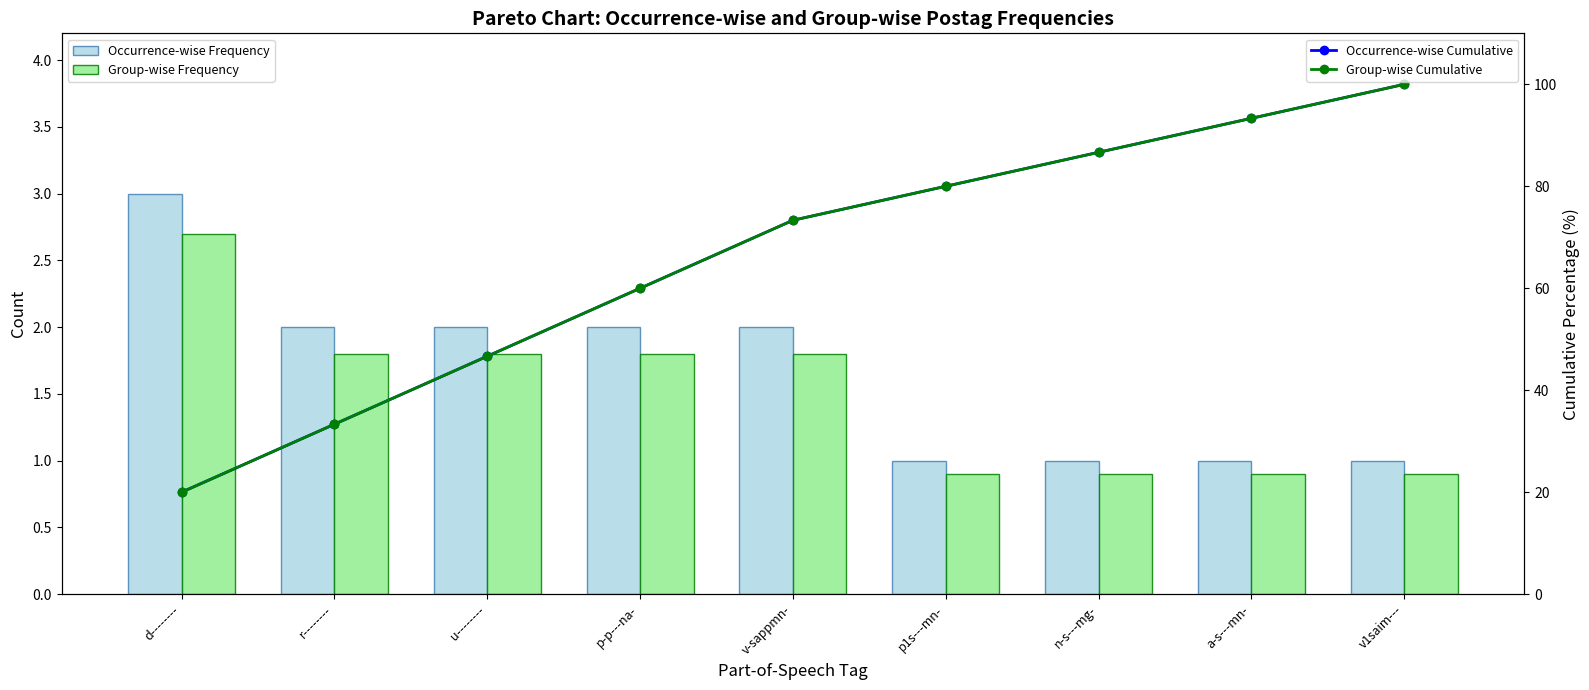

The Occurrence-wise Cumulative series shows 119.2 at v-sappmn-. True or false?

False